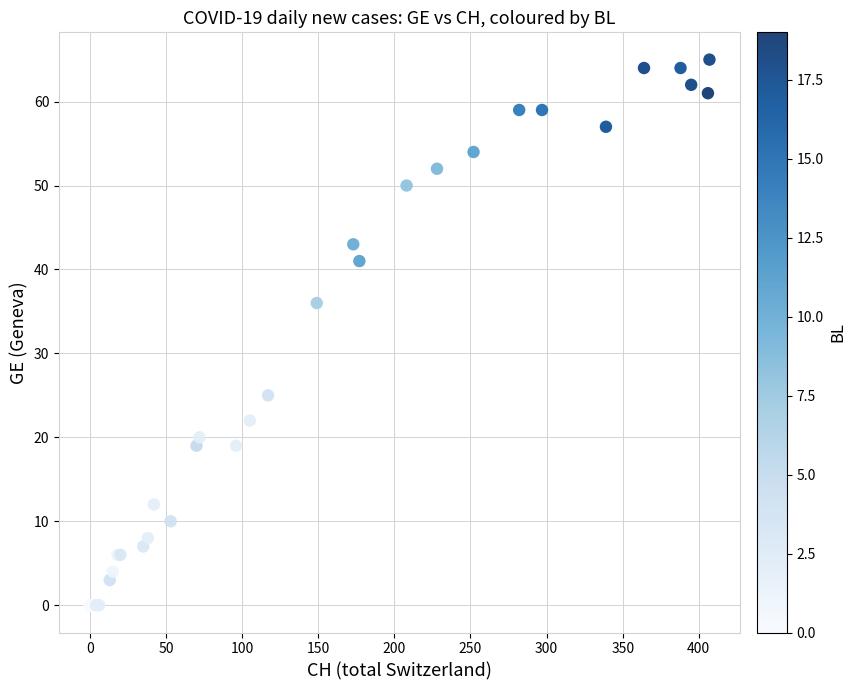

What Y value in the scatter plot is closest to 32?

36